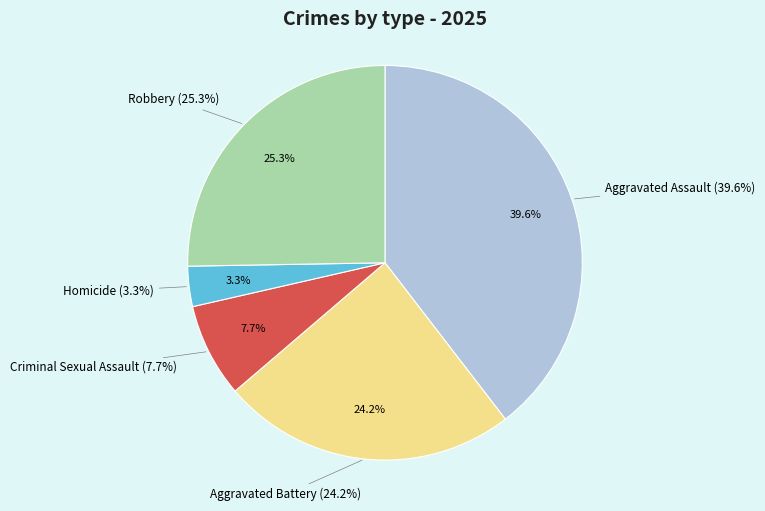

To the nearest percent, what percentage of the pie is Aggravated Assault?

40%